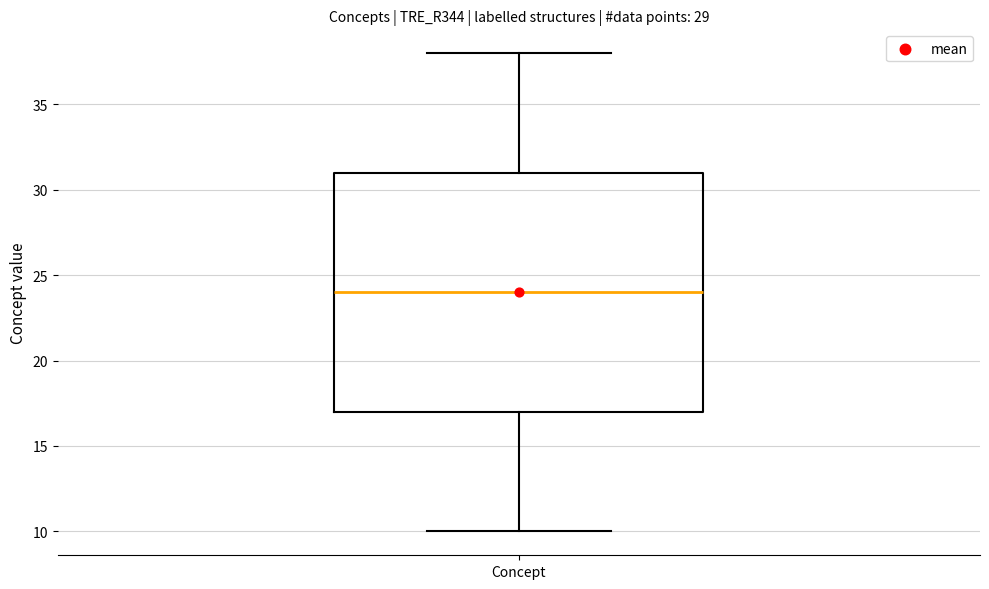

Read this box plot against the y-axis: the position of the median line, the range covered by the box, and the ends of both whiskers. The values are not printed on the chart, so give them approximately, as read against the axis.

median 24, box 17 to 31, whiskers 10 to 38